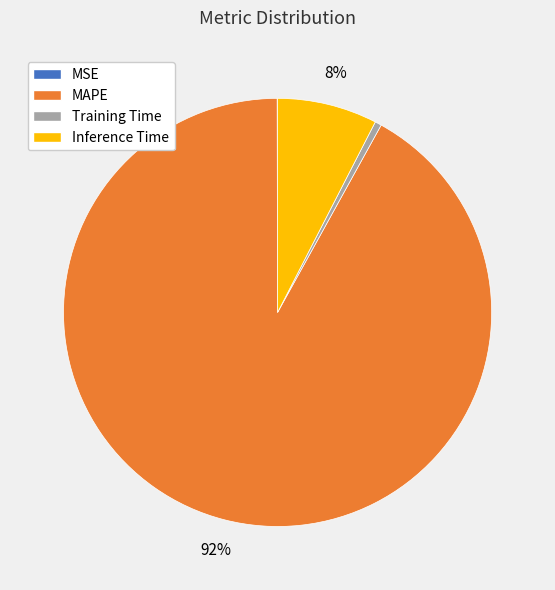

Is the sum of MAPE and Training Time greater than half?

Yes